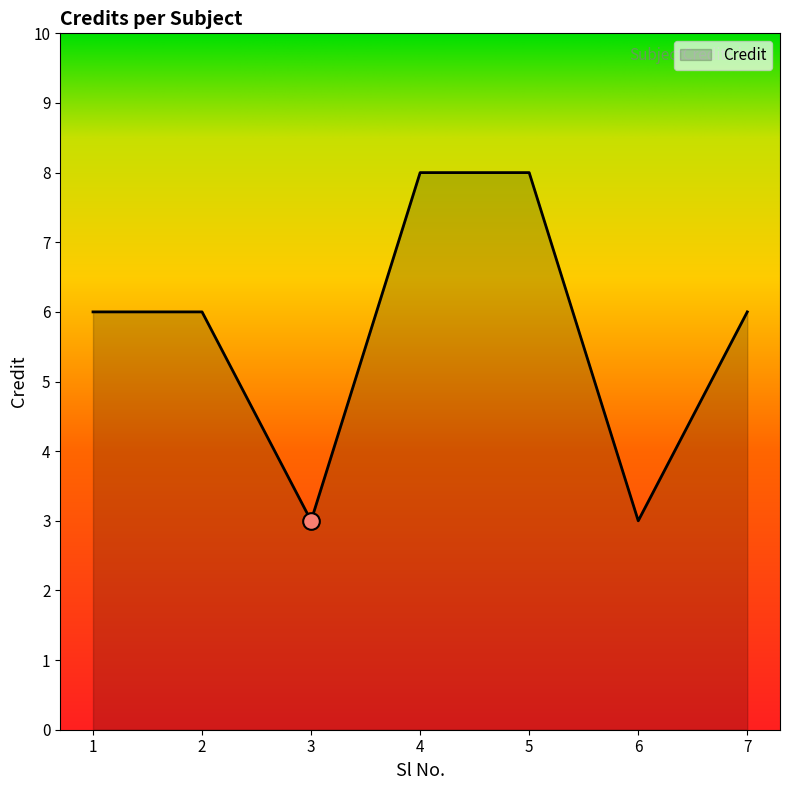

Reading left to right, list all the values displayed in this chart.

6	6	3	8	8	3	6